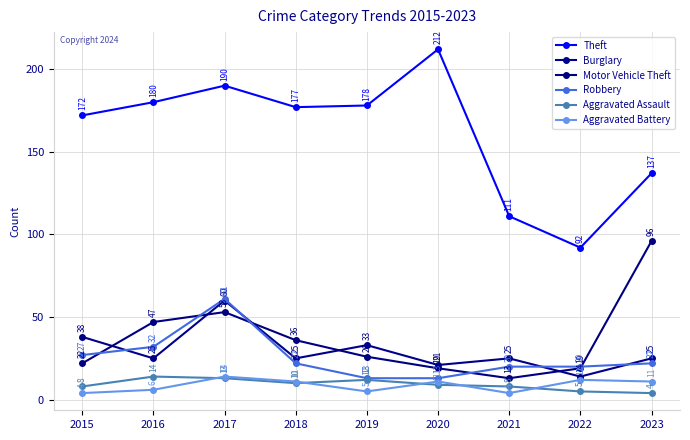

At which category is the sum across all series the highest?

2017